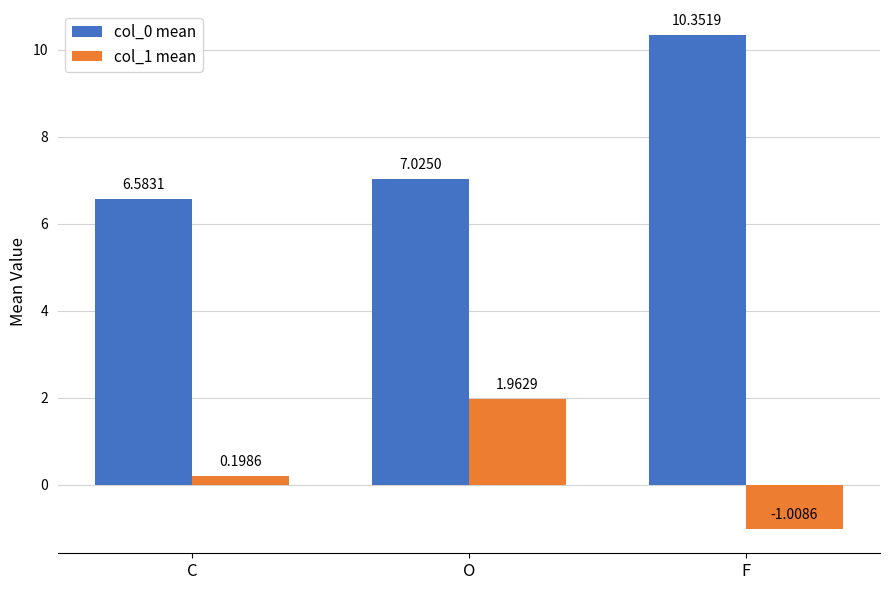

What is the sum of all col_0 mean values?

24.0